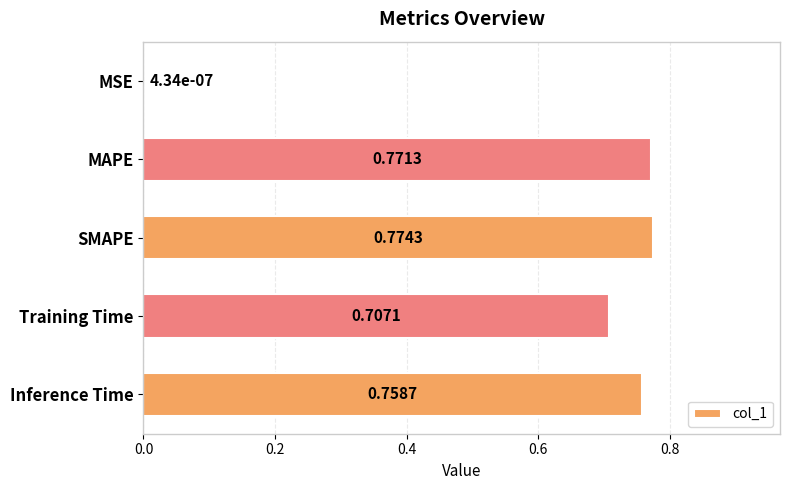

Where is the data nearest to the value 0?

MSE